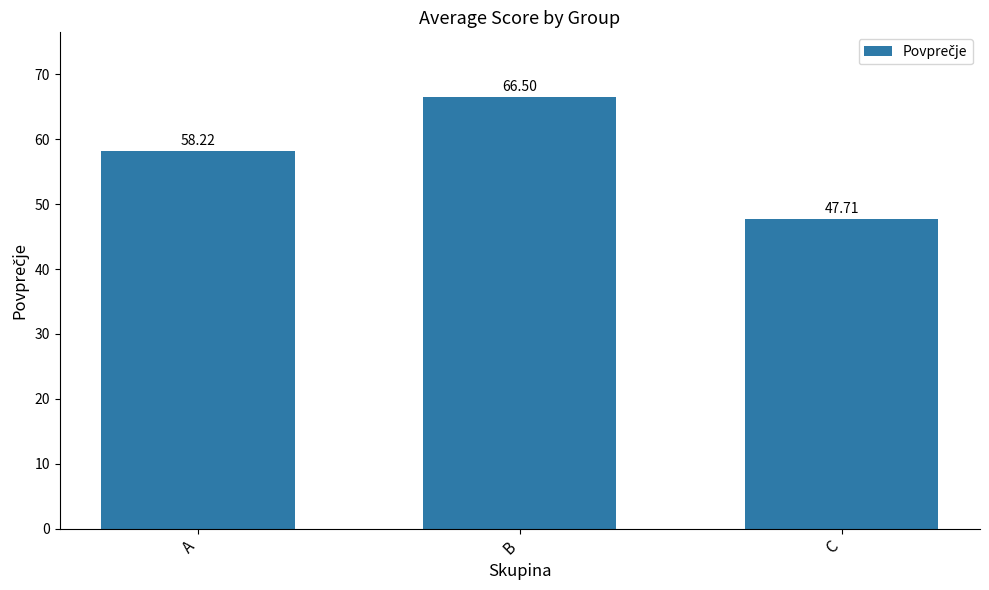

How many bars are there in total?

3